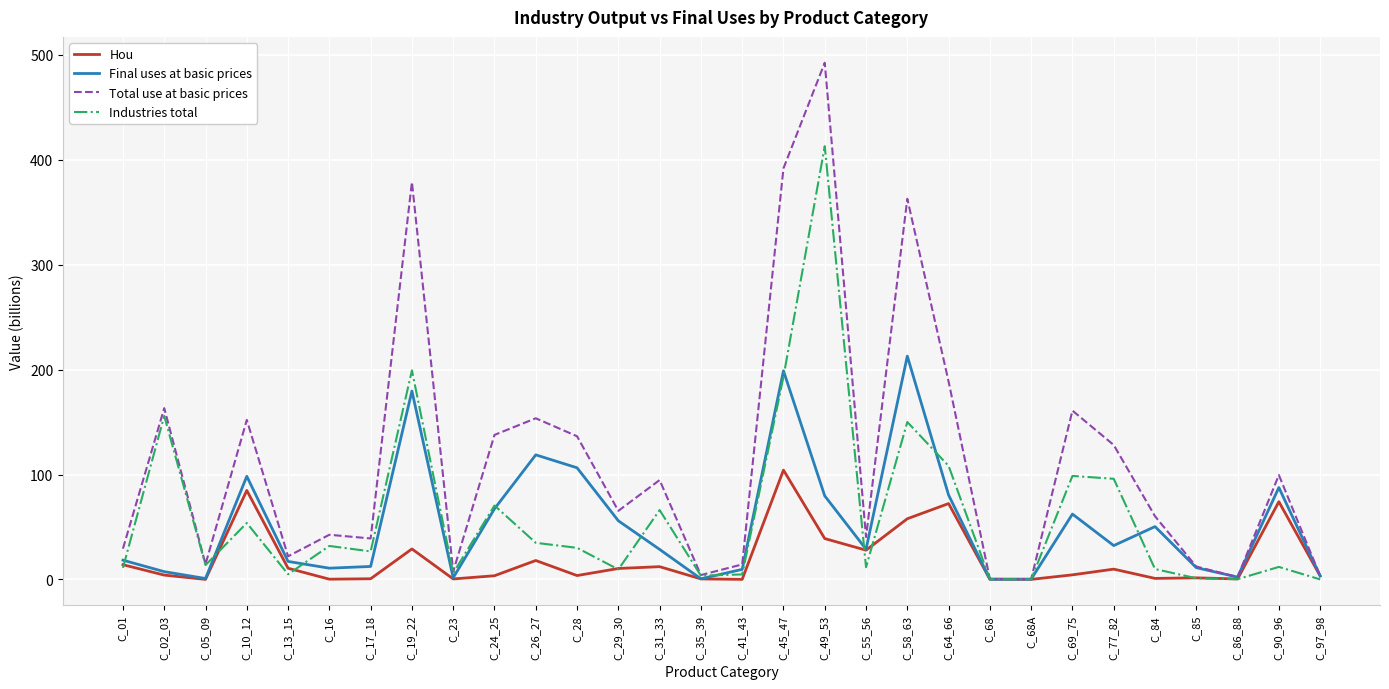

Which category has the highest value across all series?

C_49_53